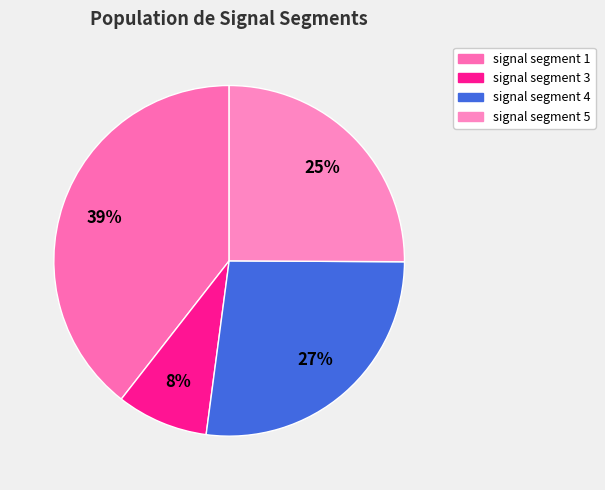

Does any single category account for the majority?

No